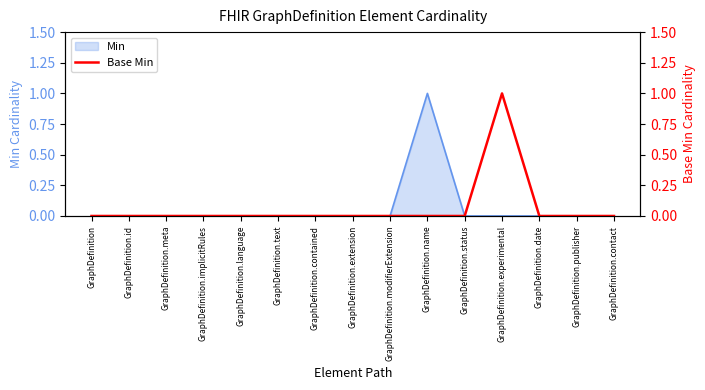

The value of Min at GraphDefinition.publisher is 0. True or false?

True